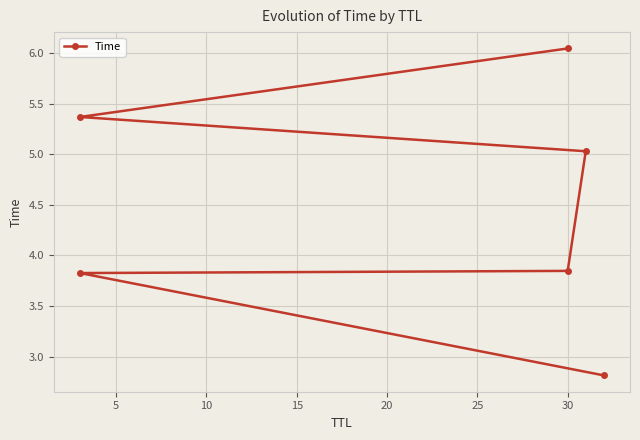

What is the ratio of the value at 0 to the value at 25?

0.5